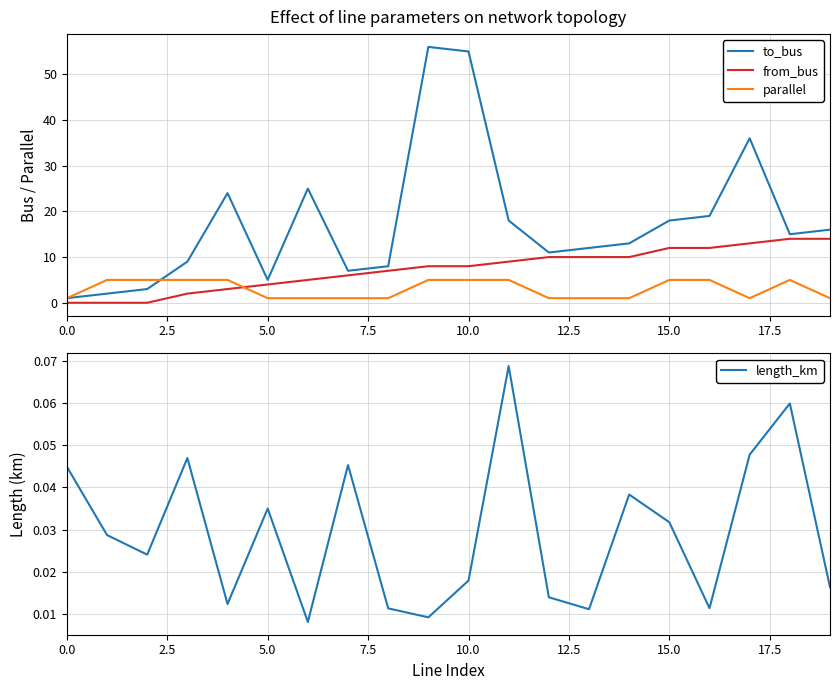

Rank the series by their maximum value, from lowest to highest.

length_km, parallel, from_bus, to_bus